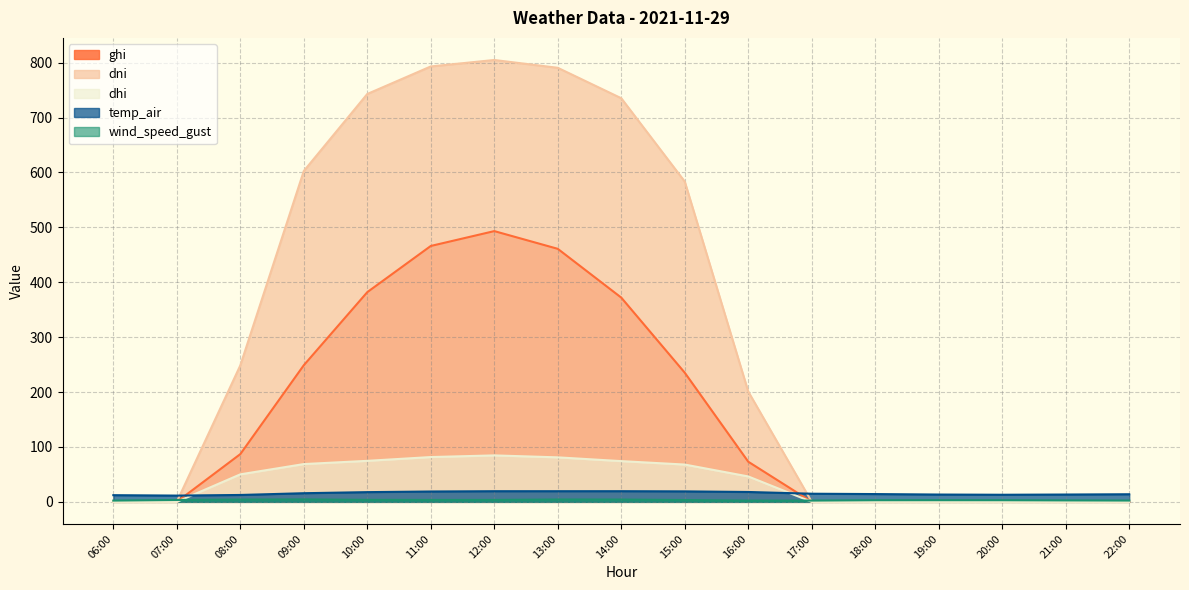

What are all the series names shown in the legend?

ghi, dni, dhi, temp_air, wind_speed_gust